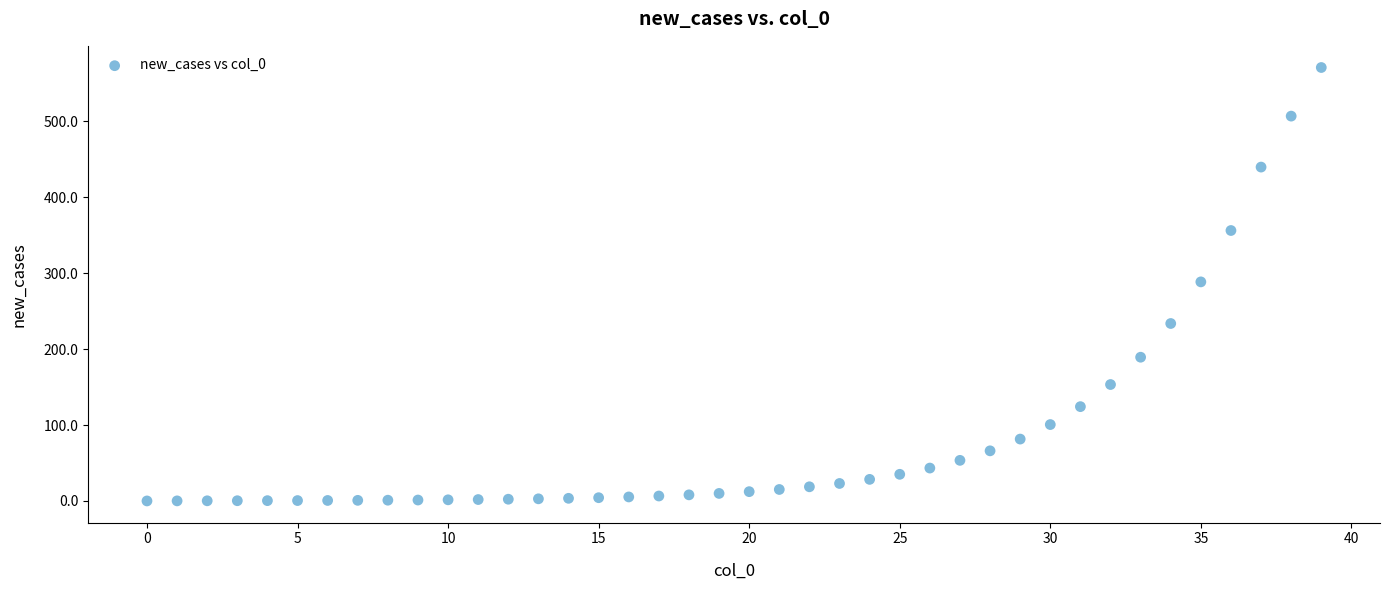

What is the range of Y values (max minus min)?

570.8